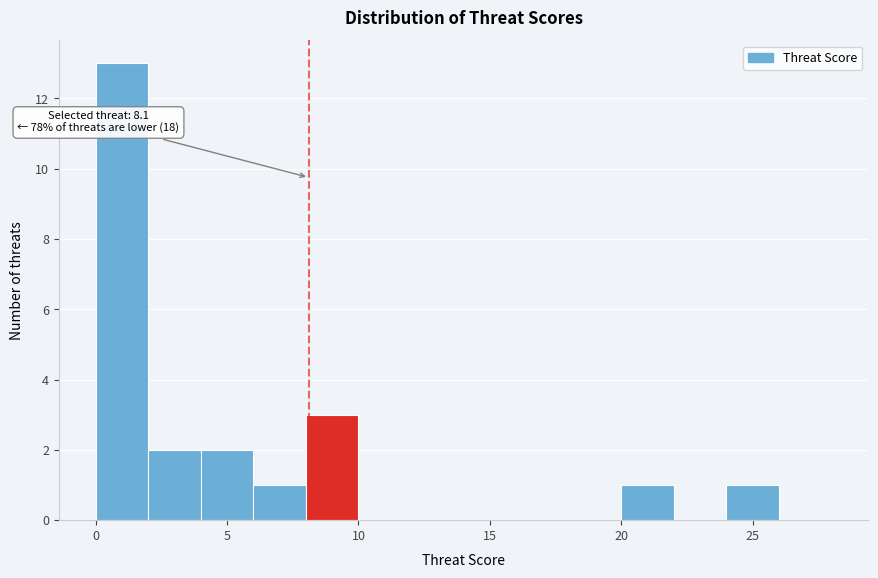

Over which range of the x-axis is the bar tallest?

0 to 2